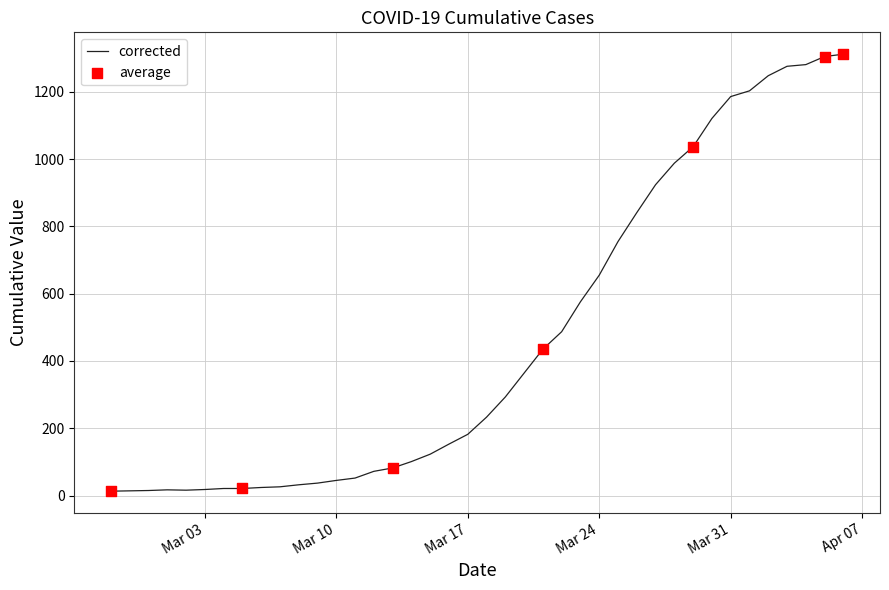

What is the difference between the maximum and minimum values?

1299